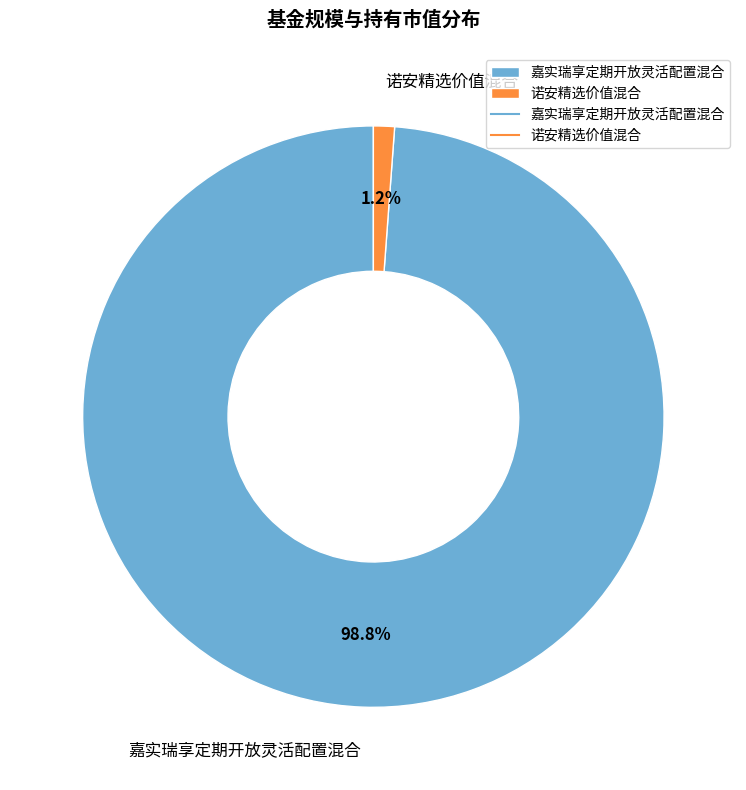

Count the number of slices in the pie.

2